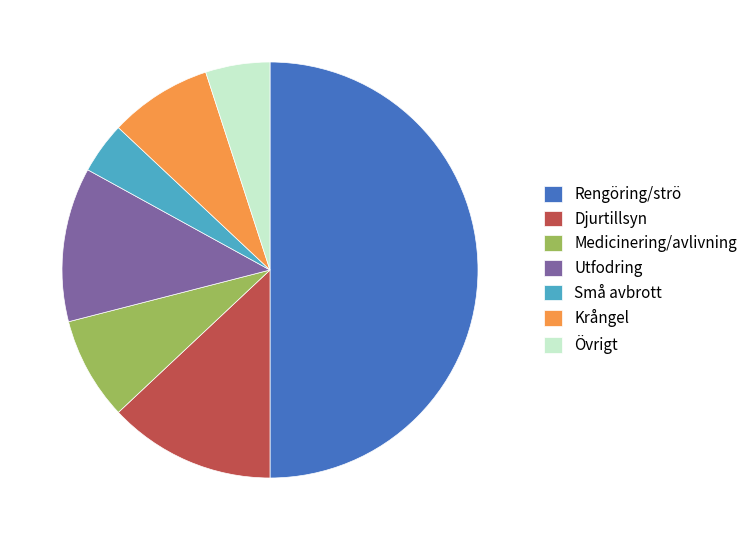

Combined, do Djurtillsyn and Utfodring account for over 50%?

No